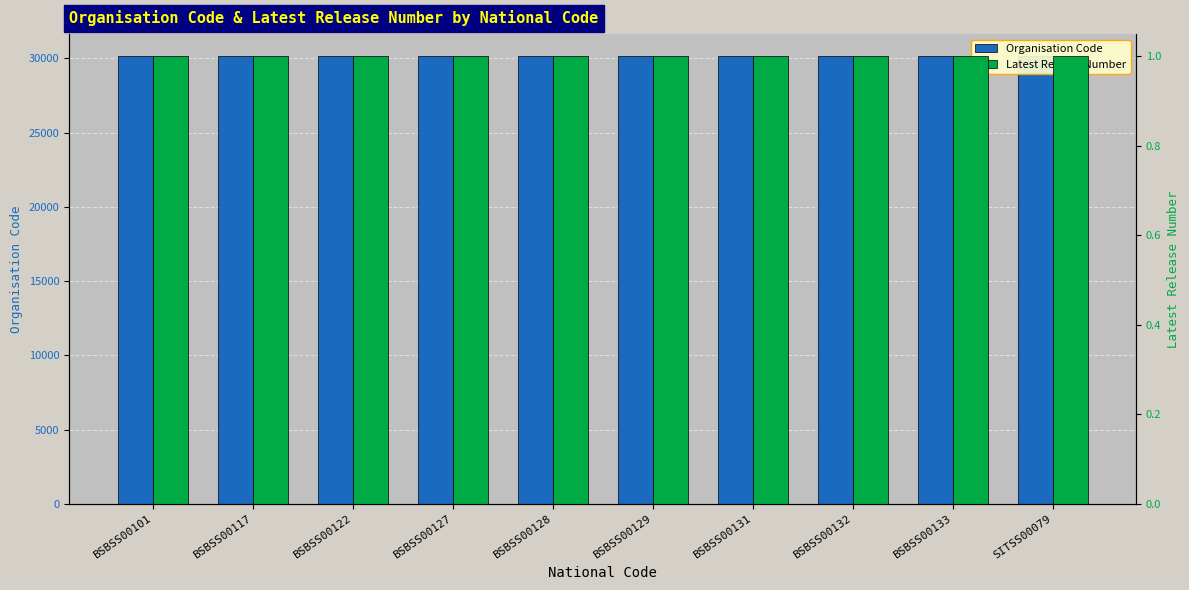

True or false: Organisation Code has a value of 40859 at BSBSS00101.

False